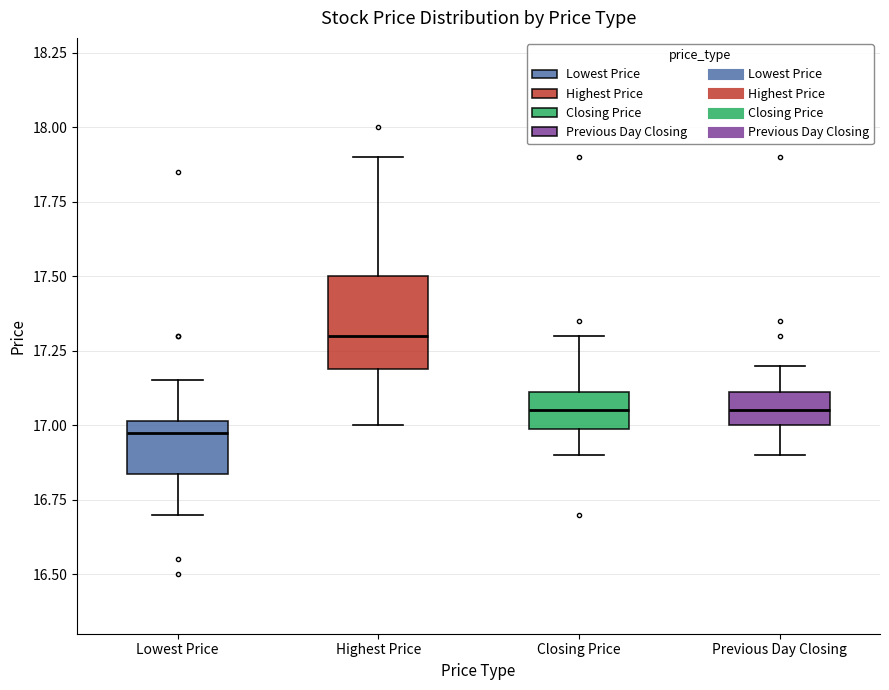

Comparing the boxes themselves (not the whiskers), which one is the tallest?

Highest Price